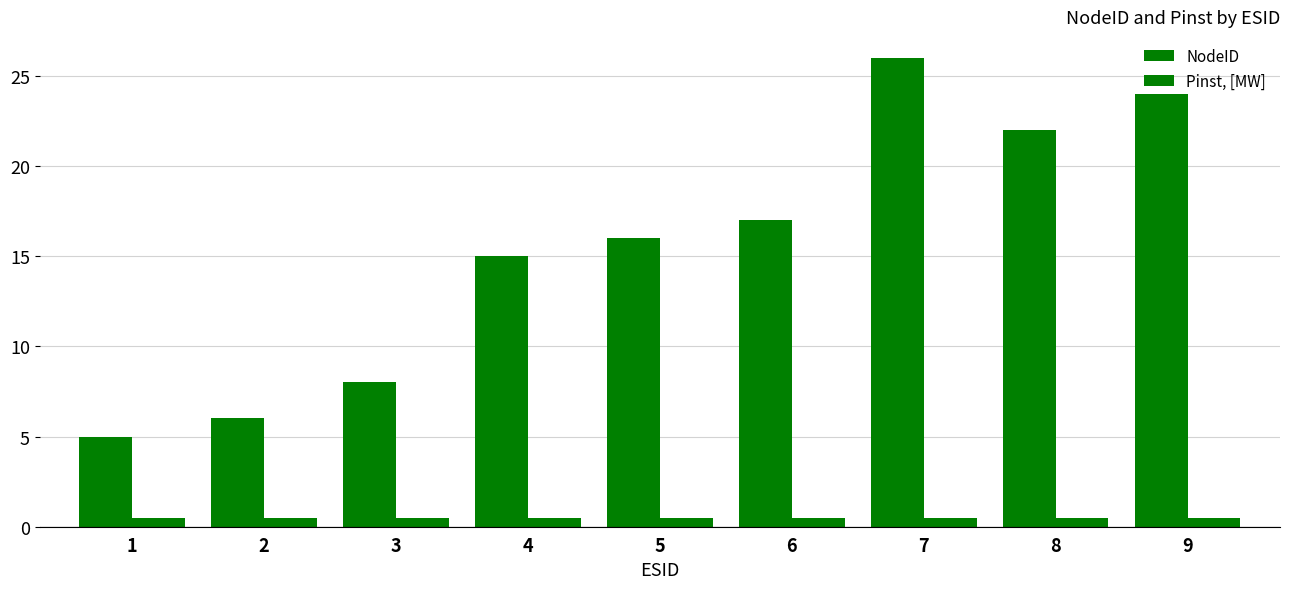

List the series in order of their overall mean, highest first.

NodeID, Pinst, [MW]